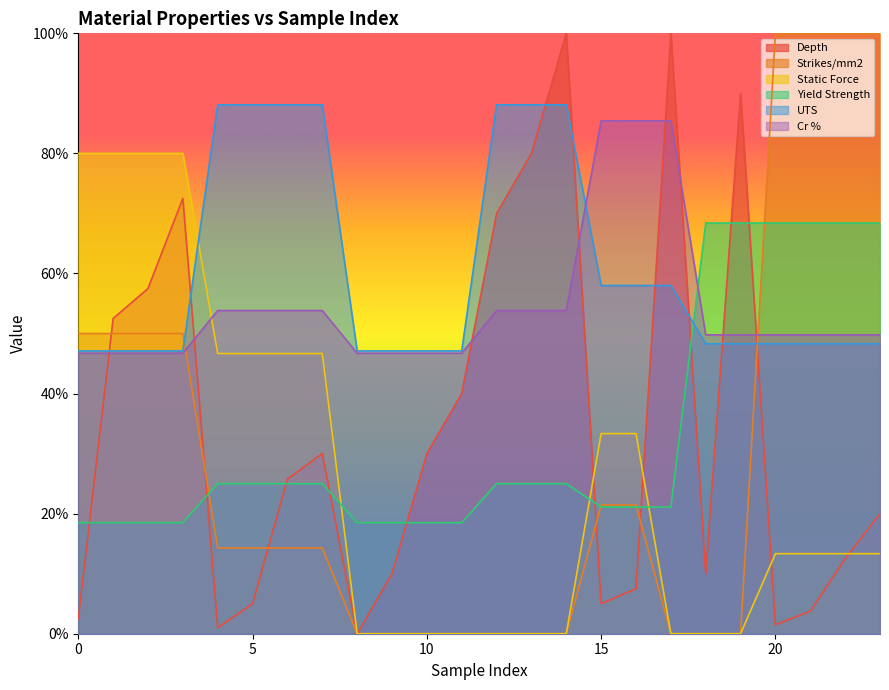

True or false: Cr % has more than 0 points higher than both neighbors.

False